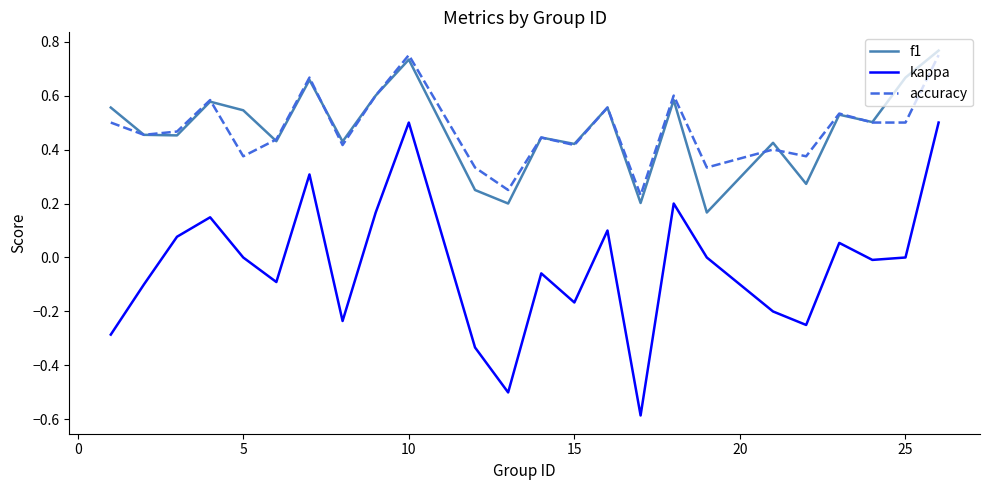

What is the smallest value displayed?

-0.6